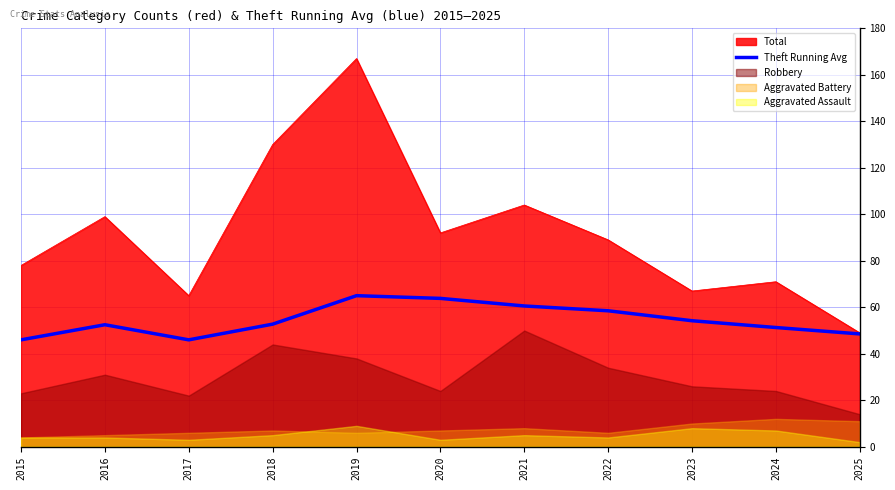

Which category has the highest value in the Total series?

2019